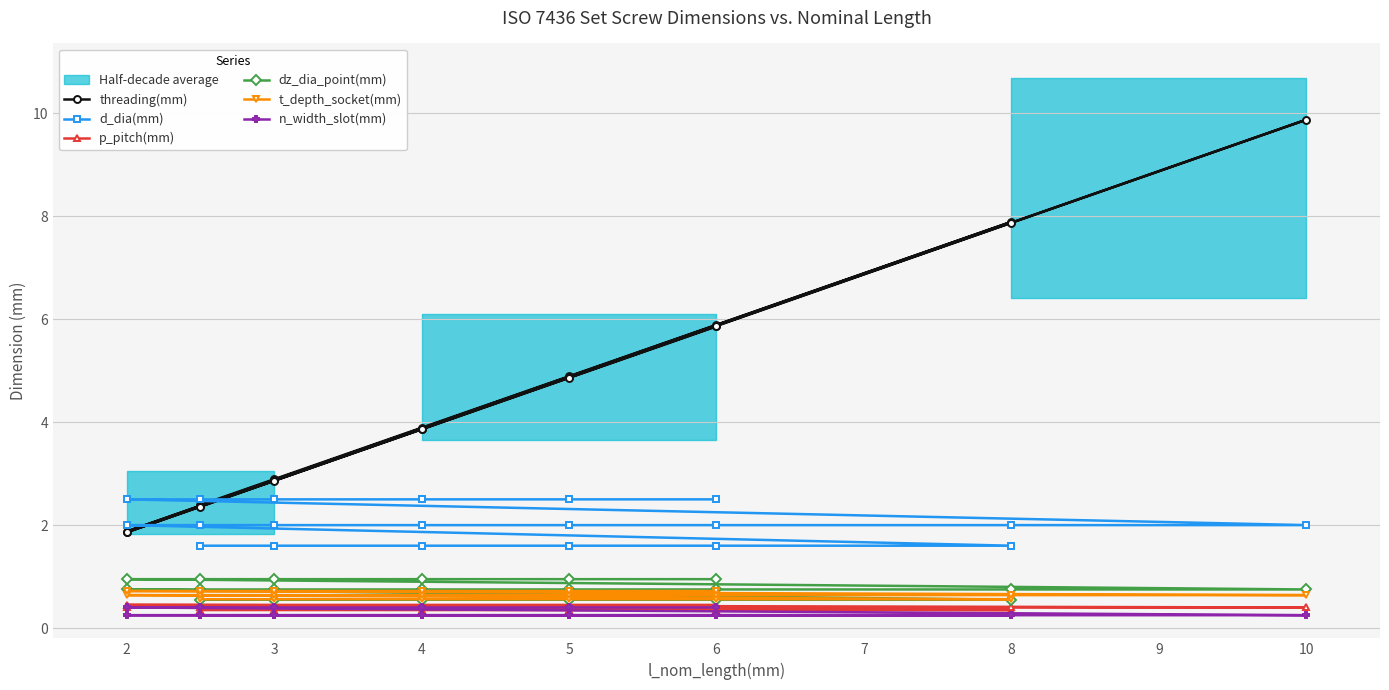

How many dz_dia_point(mm) values are between 0 and 1?

20